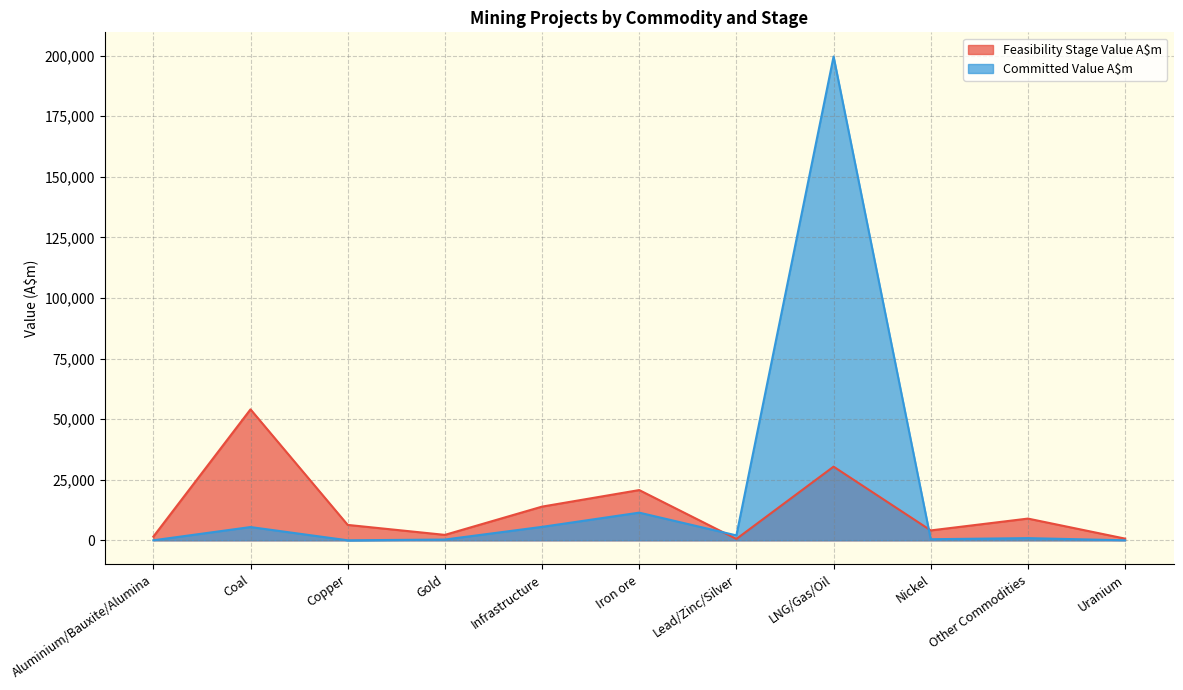

Rank the categories by Feasibility Stage Value A$m value from highest to lowest.

Coal, LNG/Gas/Oil, Iron ore, Infrastructure, Other Commodities, Copper, Nickel, Gold, Aluminium/Bauxite/Alumina, Uranium, Lead/Zinc/Silver